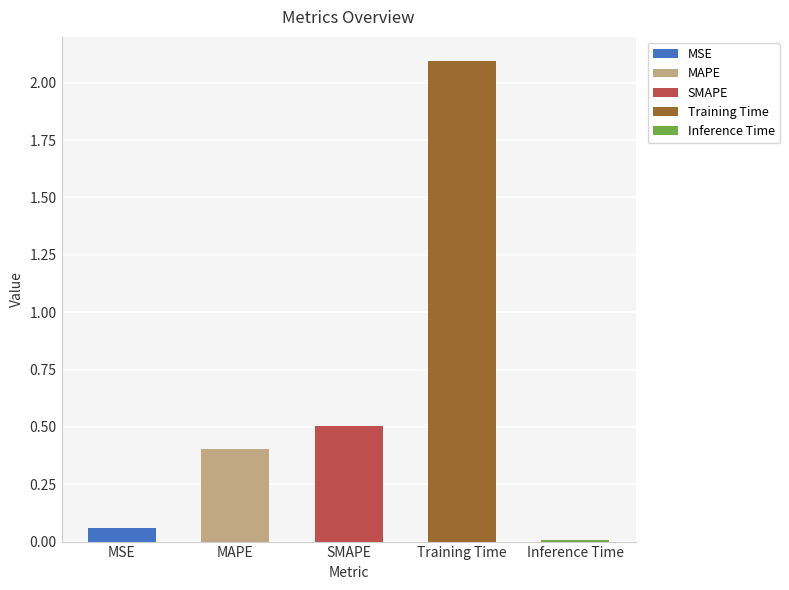

At which category does the chart reach its peak across all series?

Training Time